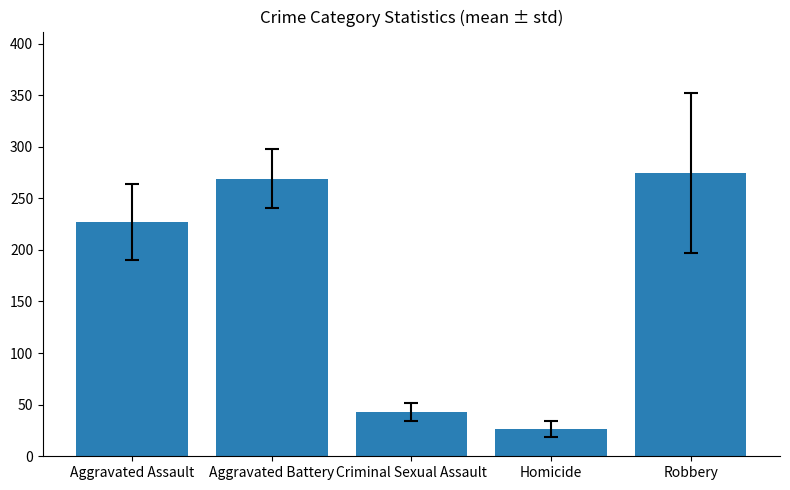

What is the difference between the values at Aggravated Assault and Aggravated Battery?

42.2